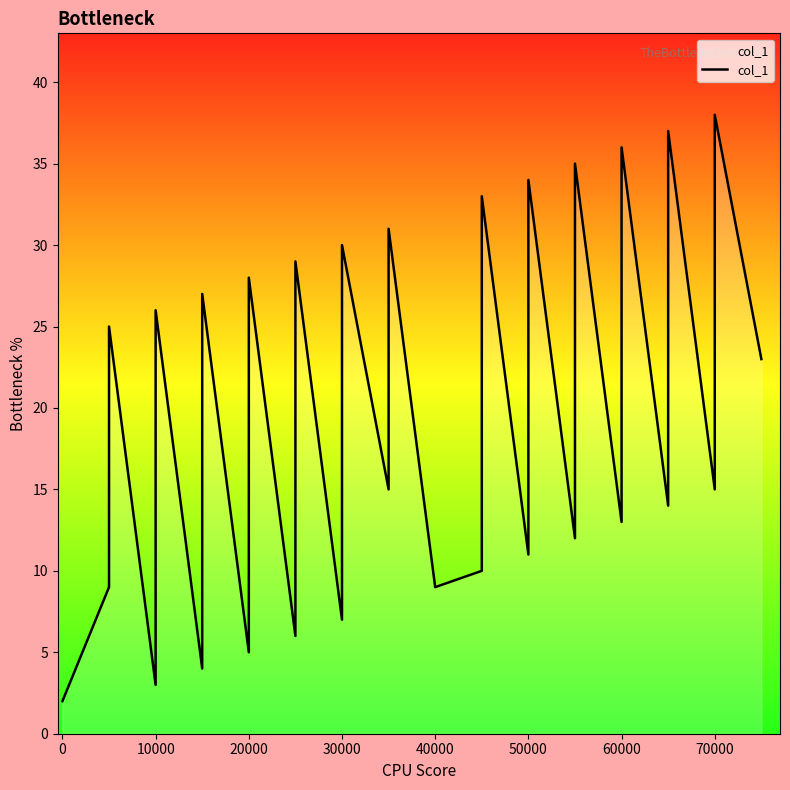

What is the label of the 33rd point from the right?

60000